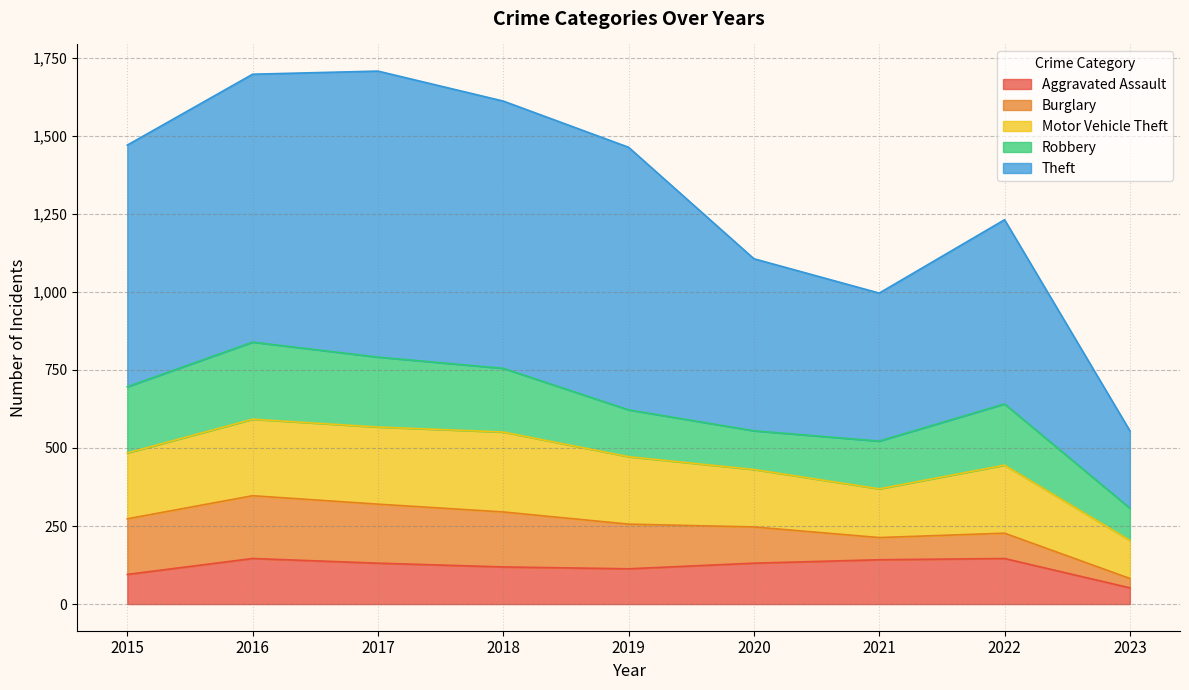

Where is the first local maximum for Aggravated Assault?

2016